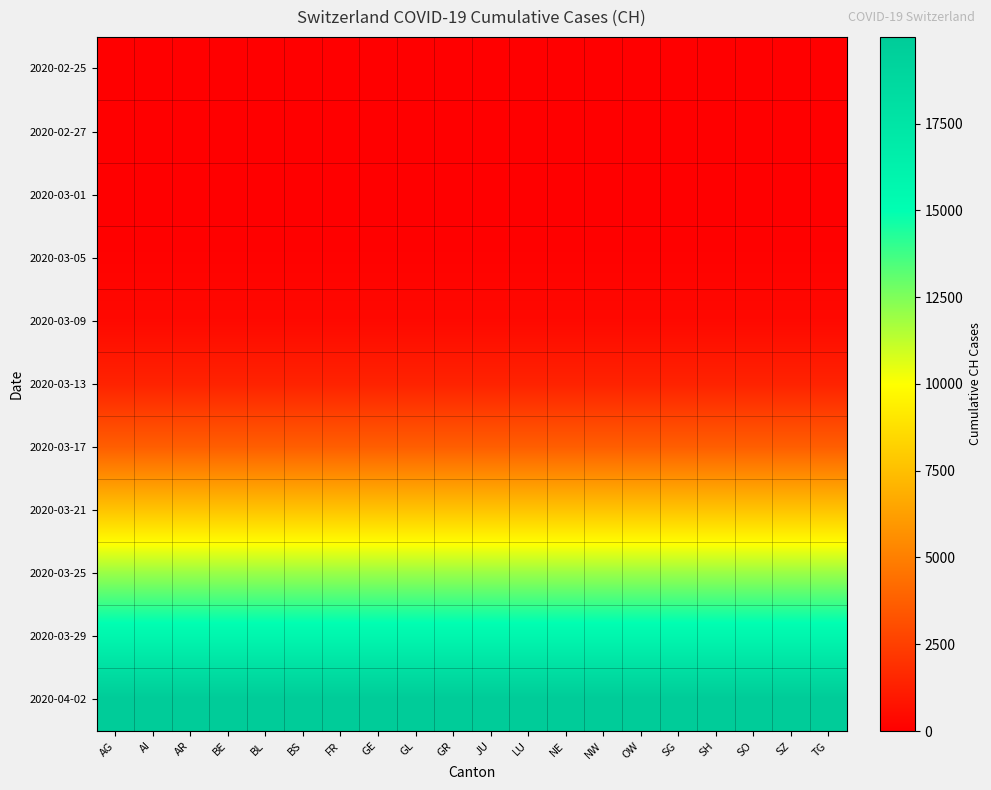

Rank the series by their maximum value, from highest to lowest.

2020-04-02, 2020-03-29, 2020-03-25, 2020-03-21, 2020-03-17, 2020-03-13, 2020-03-09, 2020-03-05, 2020-03-01, 2020-02-27, 2020-02-25